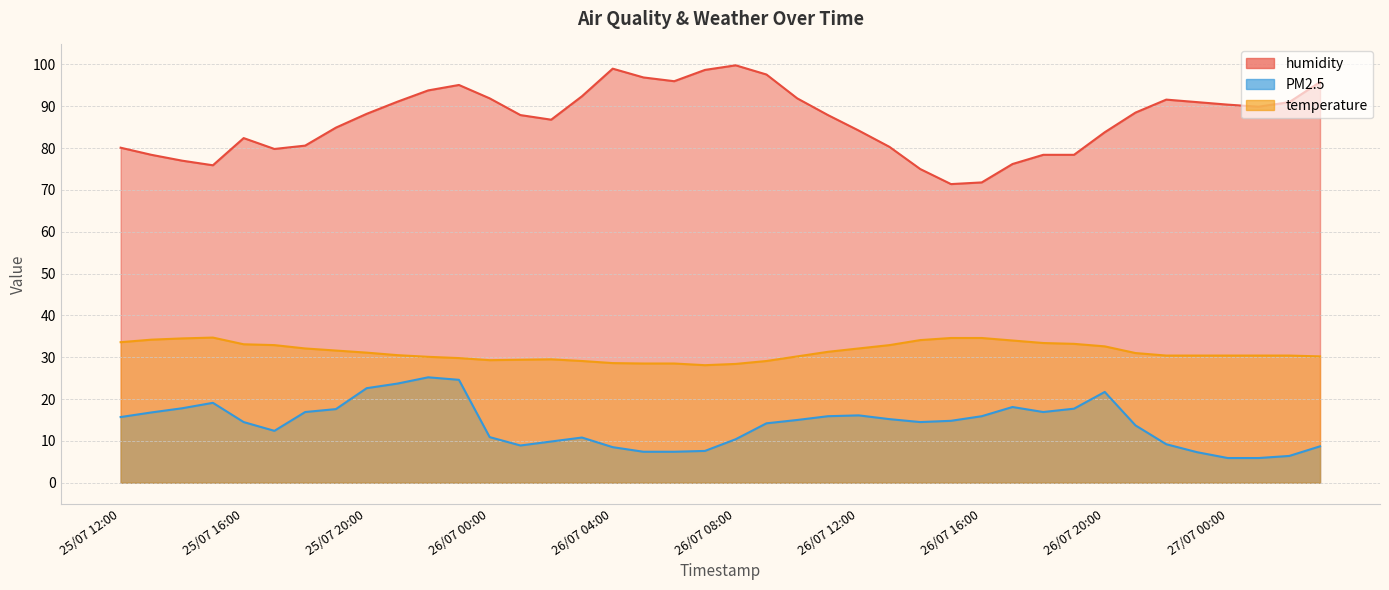

What is the difference between the PM2.5 values at 26/07 20:00 and 26/07 15:00?

6.9